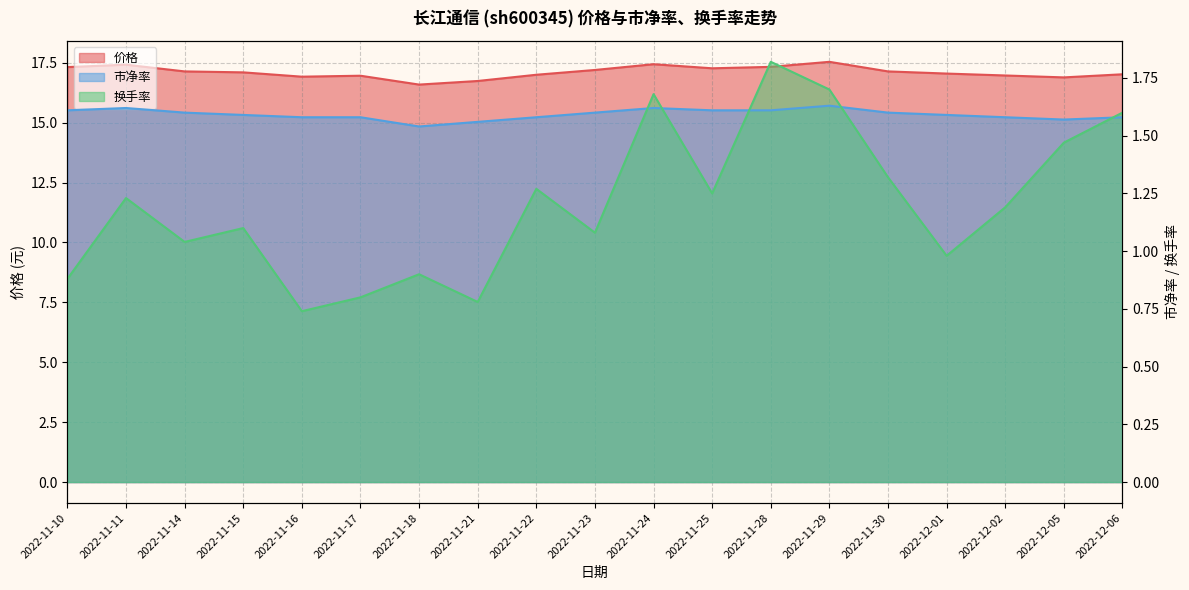

What is the sum of all 市净率 values?

30.2